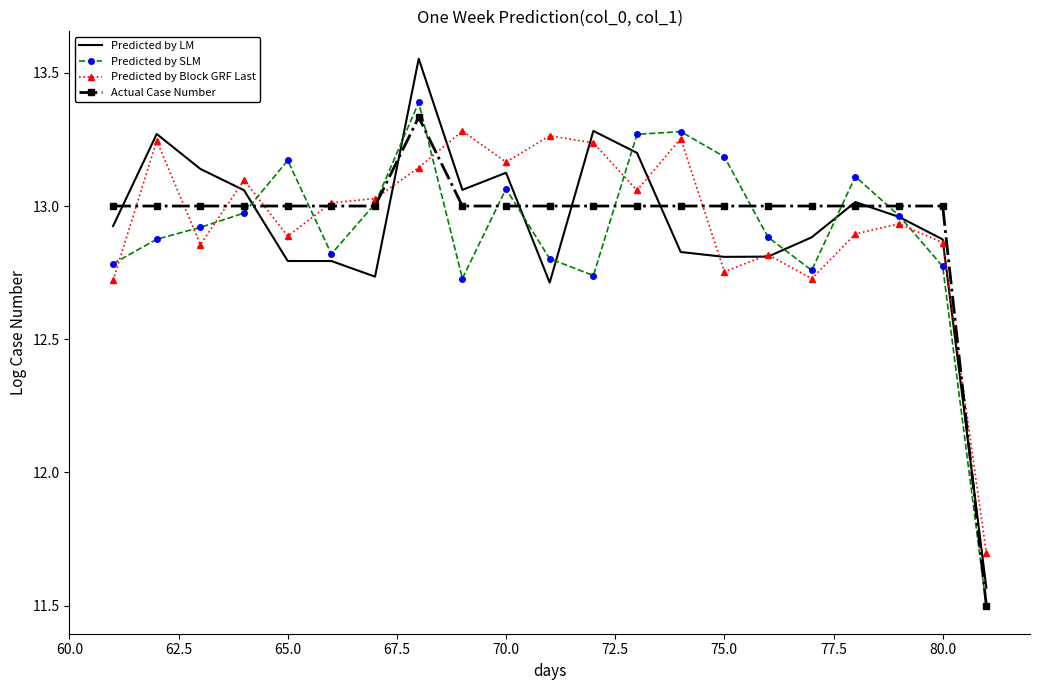

Which series has the widest spread of values?

Predicted by LM